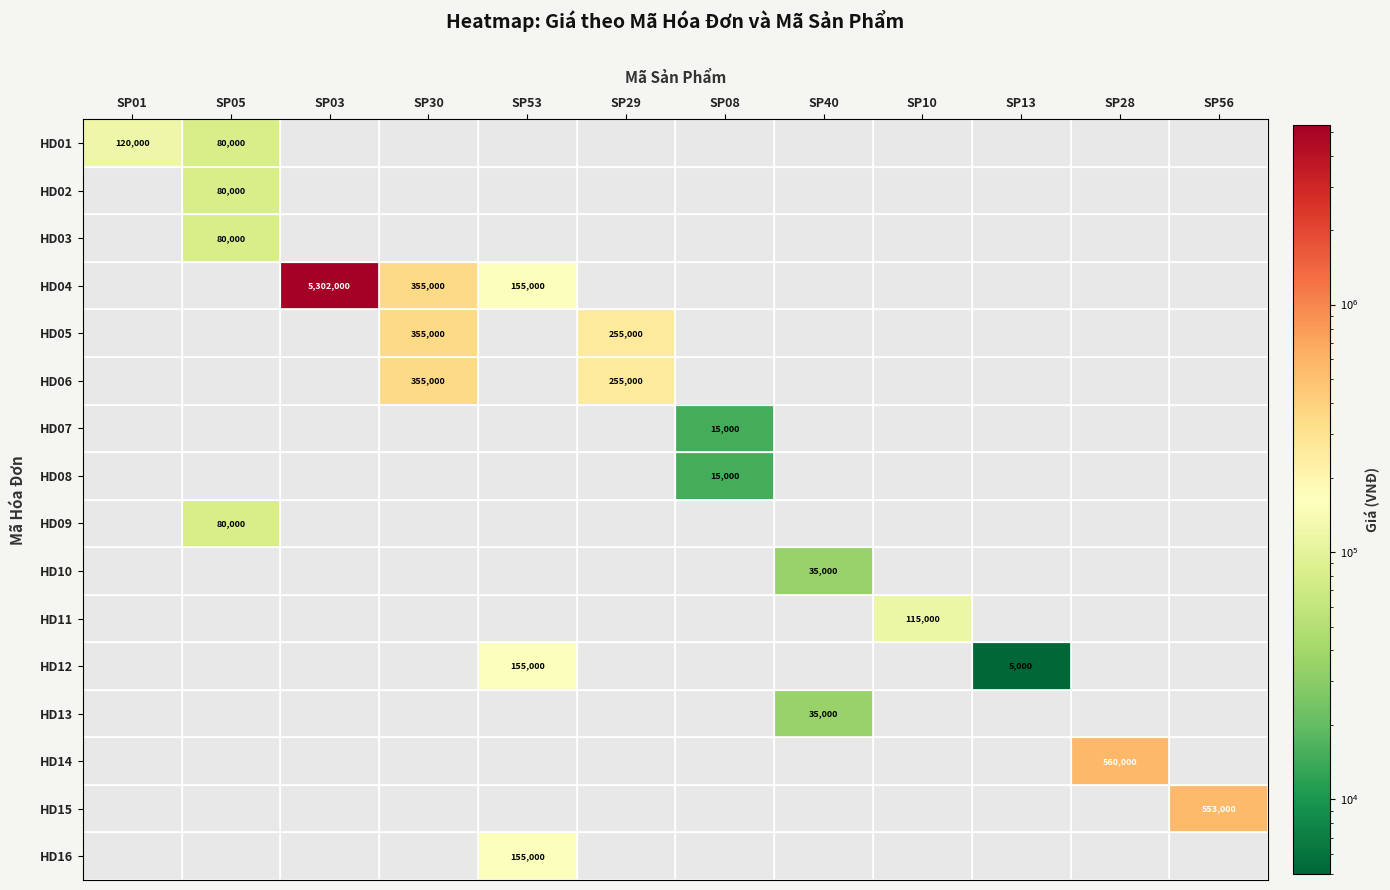

Which has a higher value, SP10 or SP01?

SP01